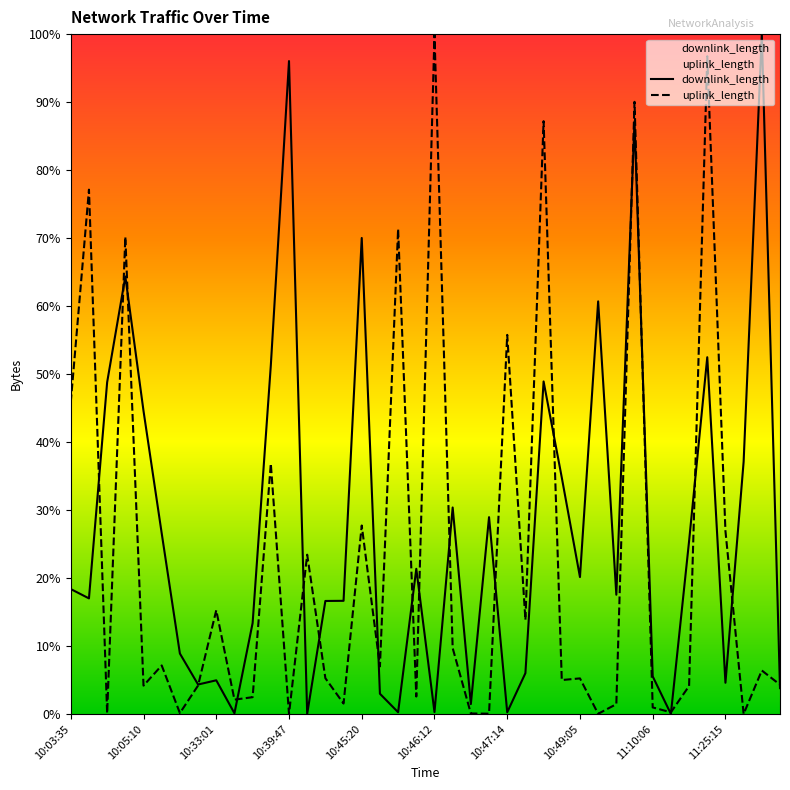

Where is uplink_length nearest to the value 50?

10:03:35